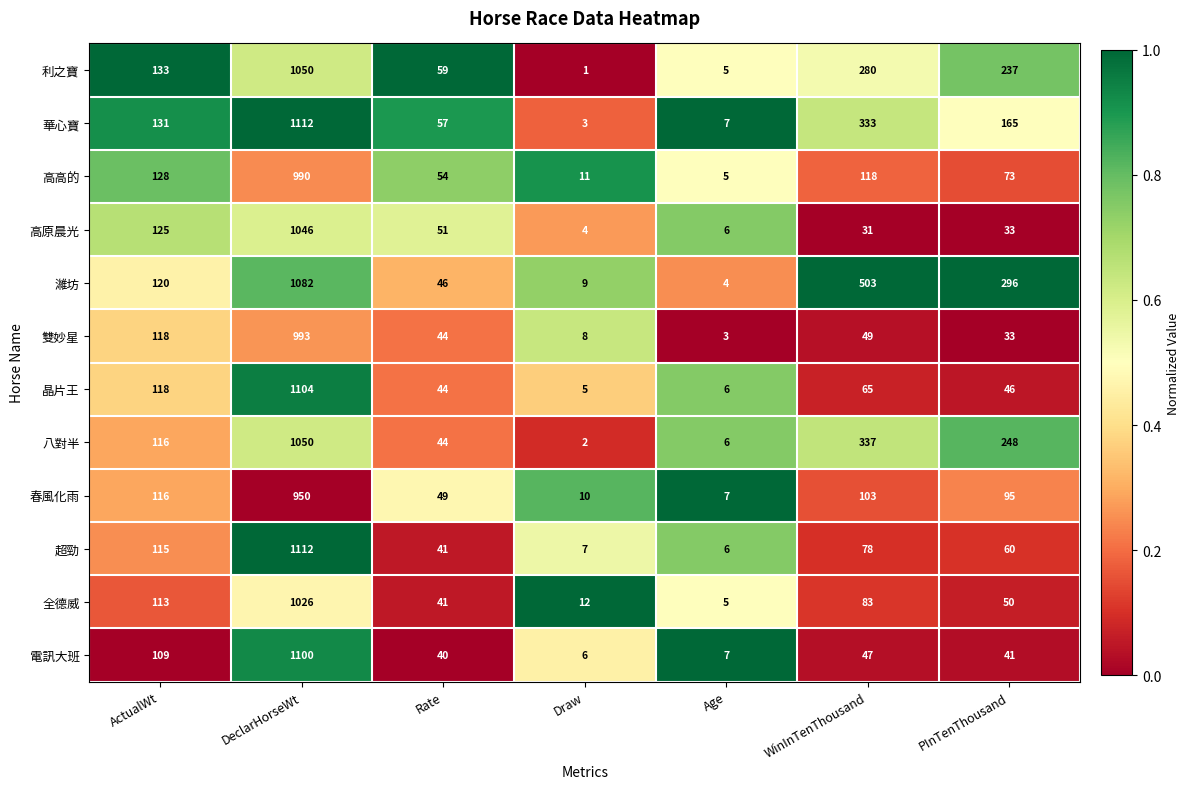

Rank the series at WinInTenThousand from highest to lowest value.

濰坊, 八對半, 華心寶, 利之寶, 高高的, 春風化雨, 全德威, 超勁, 晶片王, 雙妙星, 電訊大班, 高原晨光